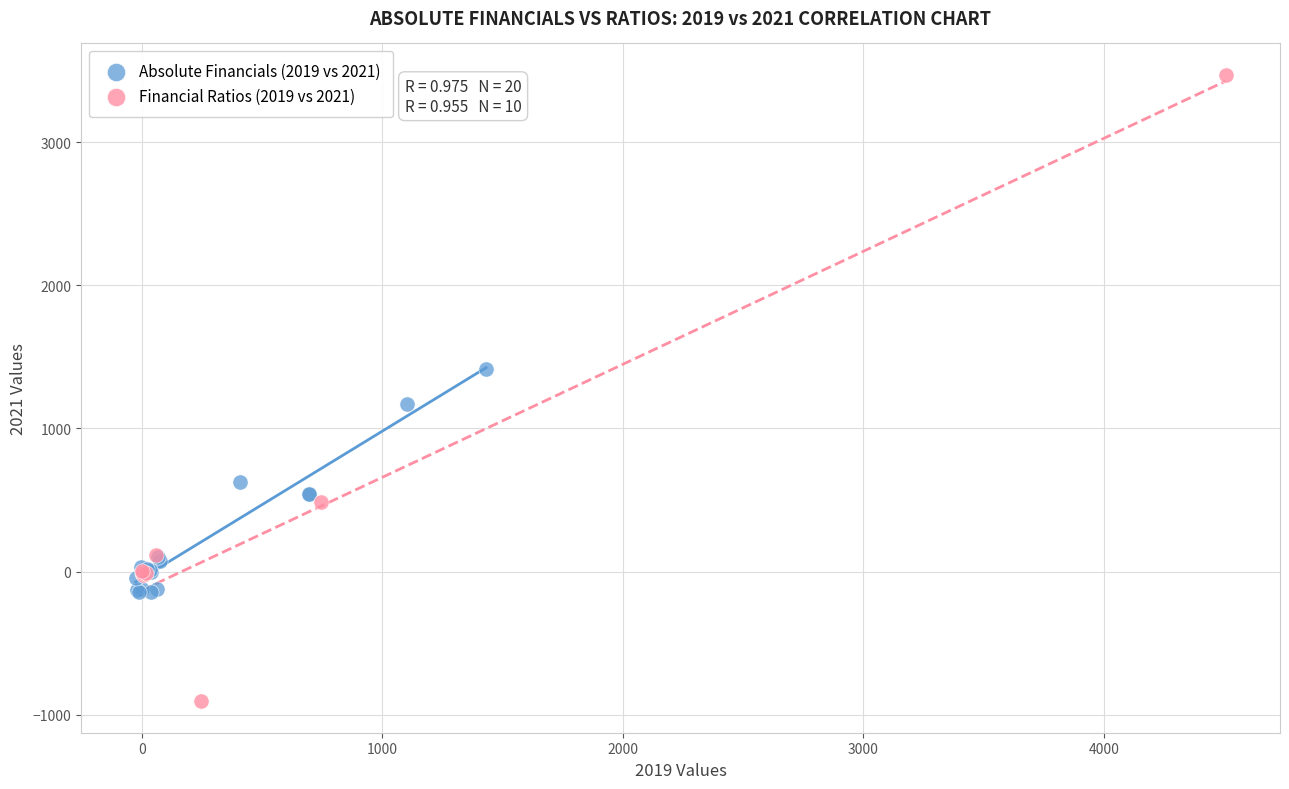

Which series has the widest spread of Y values?

Financial Ratios (2019 vs 2021)